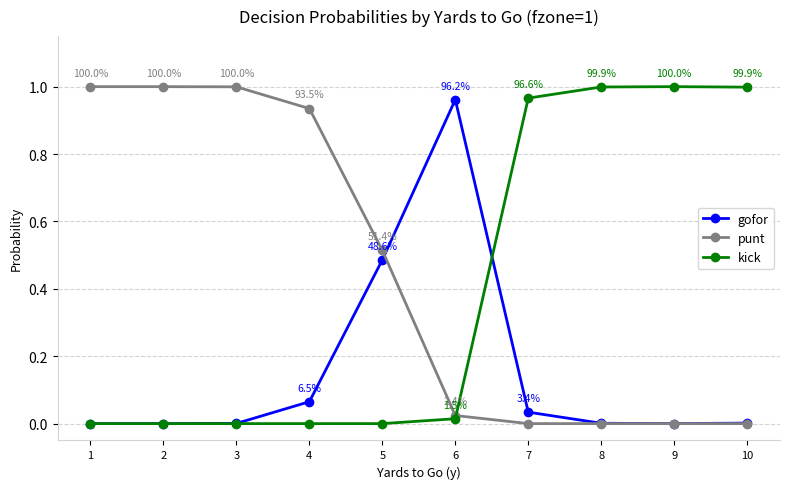

In gofor, how many points are higher than both neighbors (excluding endpoints)?

1